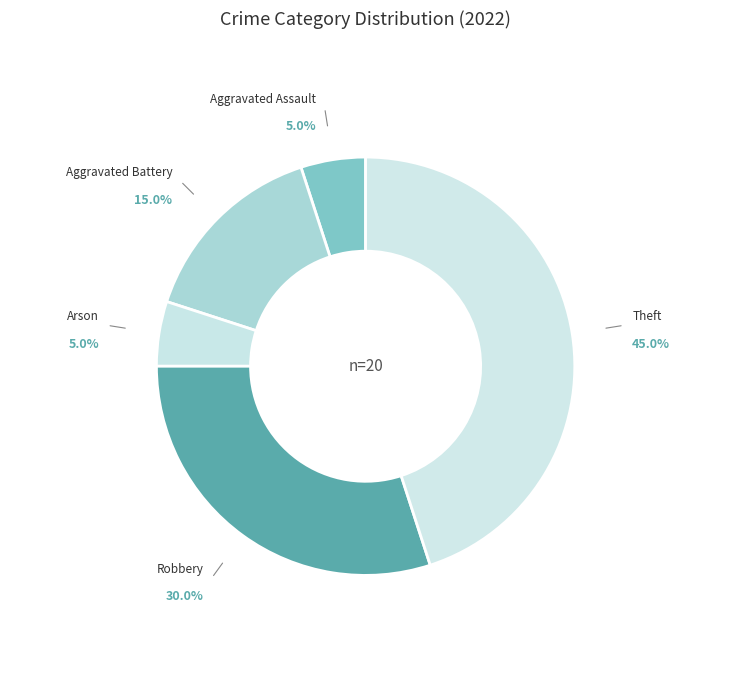

True or false: Arson accounts for 5% of the total.

True